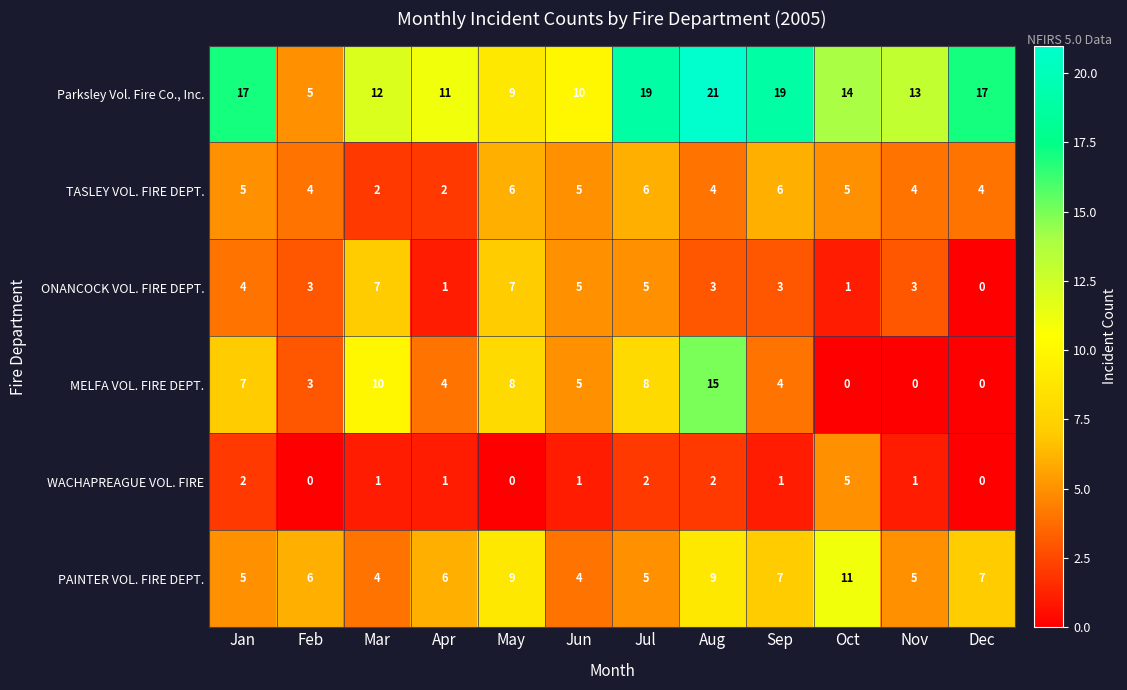

What is the total value across all series at Sep?

40